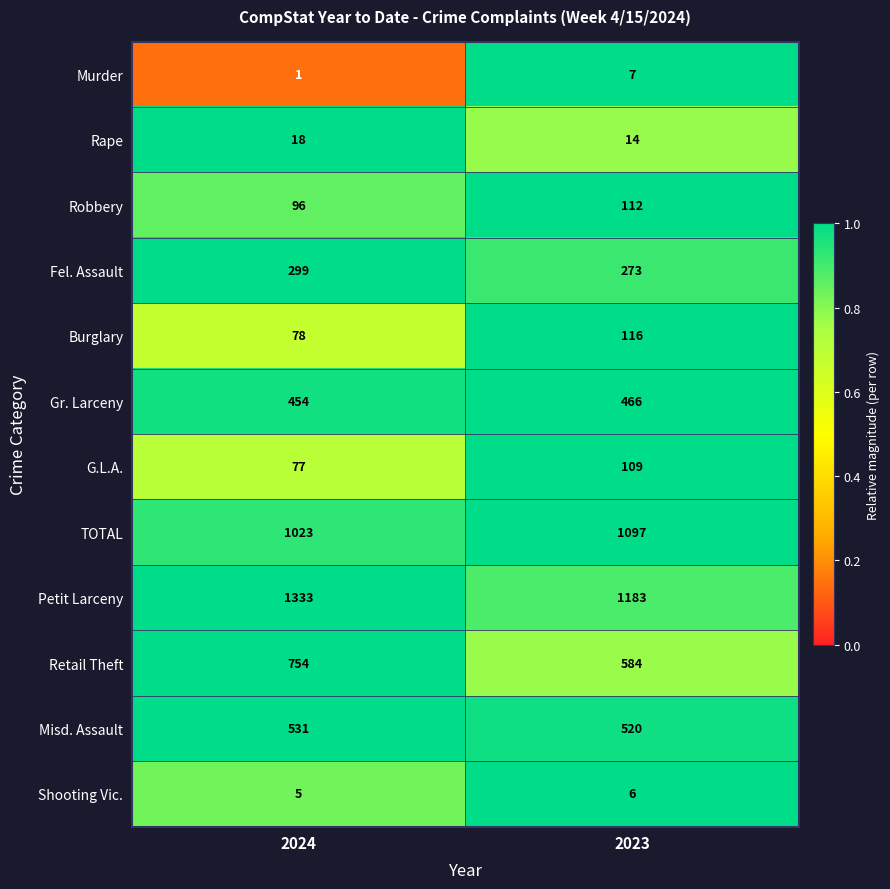

What is the maximum value shown in the chart?

1333